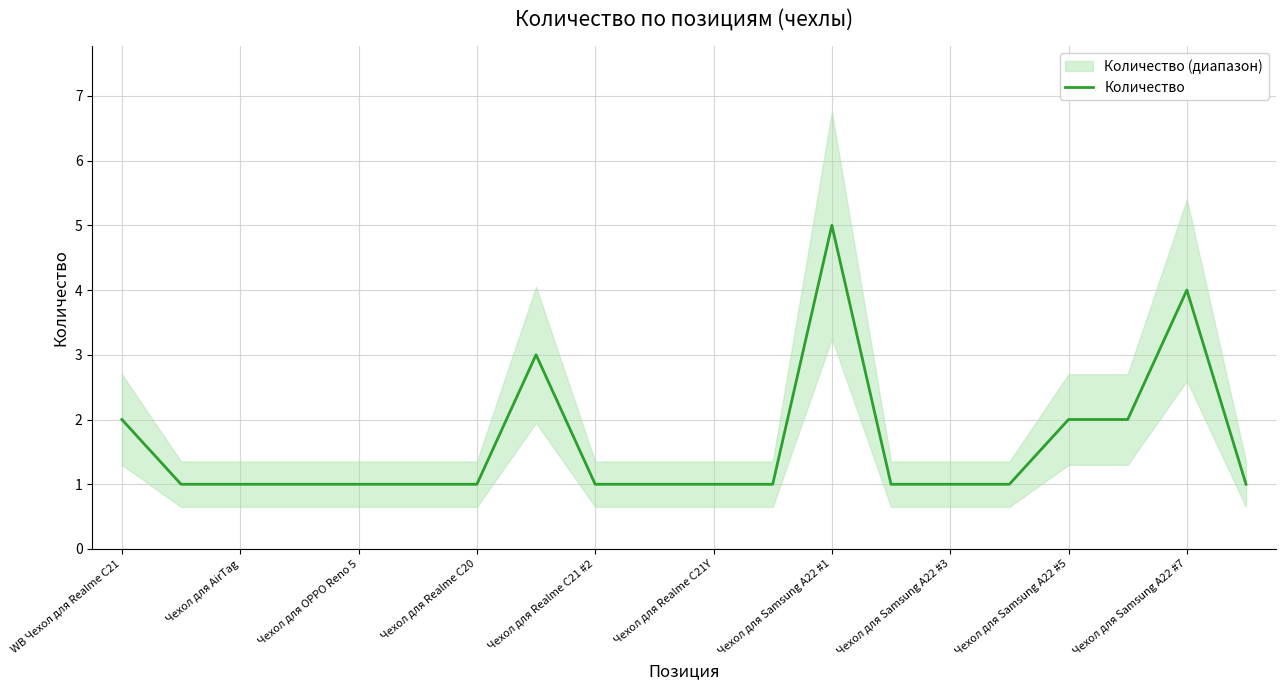

What is the value of the 3rd point from the left?

1